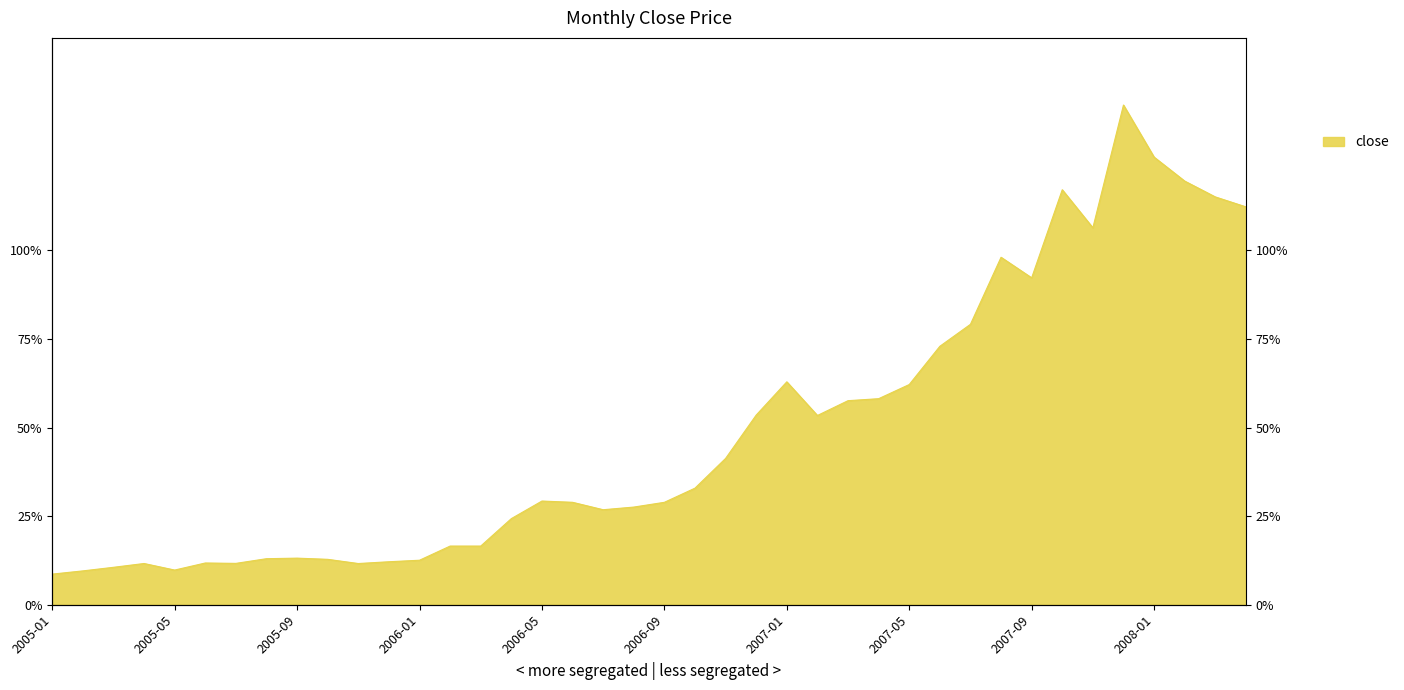

Reading left to right, what are all the values shown in this chart?

8.6	9.6	10.6	11.6	9.8	11.8	11.7	13.0	13.2	12.8	11.6	12.1	12.6	16.6	16.6	24.3	29.3	28.9	26.8	27.6	28.9	32.9	41.3	53.5	62.9	53.4	57.6	58.2	62.2	72.9	79.2	98.1	92.3	117.1	106.4	141.0	126.3	119.6	115.1	112.3